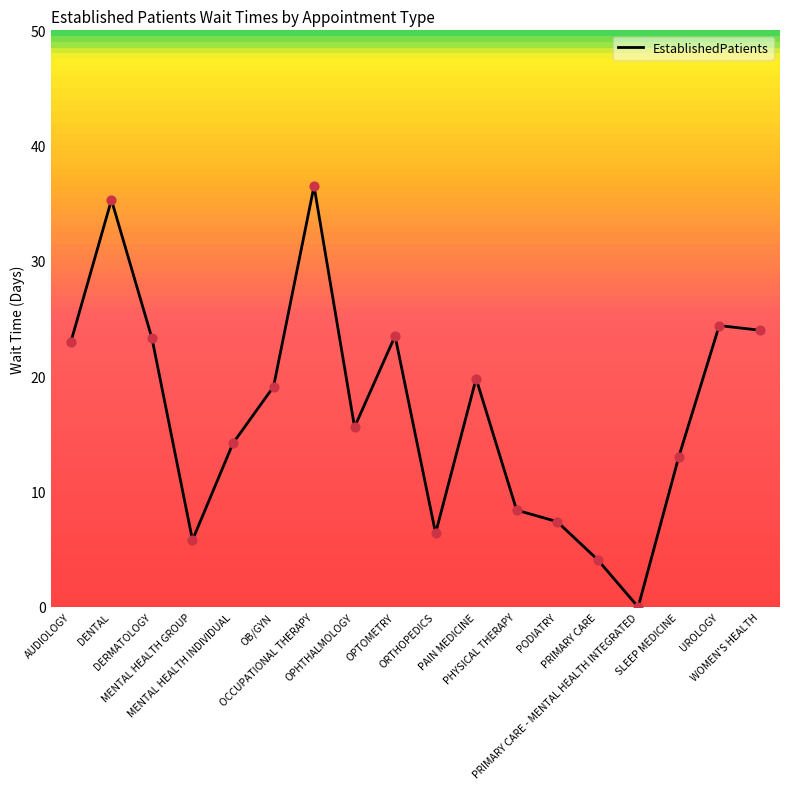

What is the change in value from DENTAL to MENTAL HEALTH GROUP?

-29.5